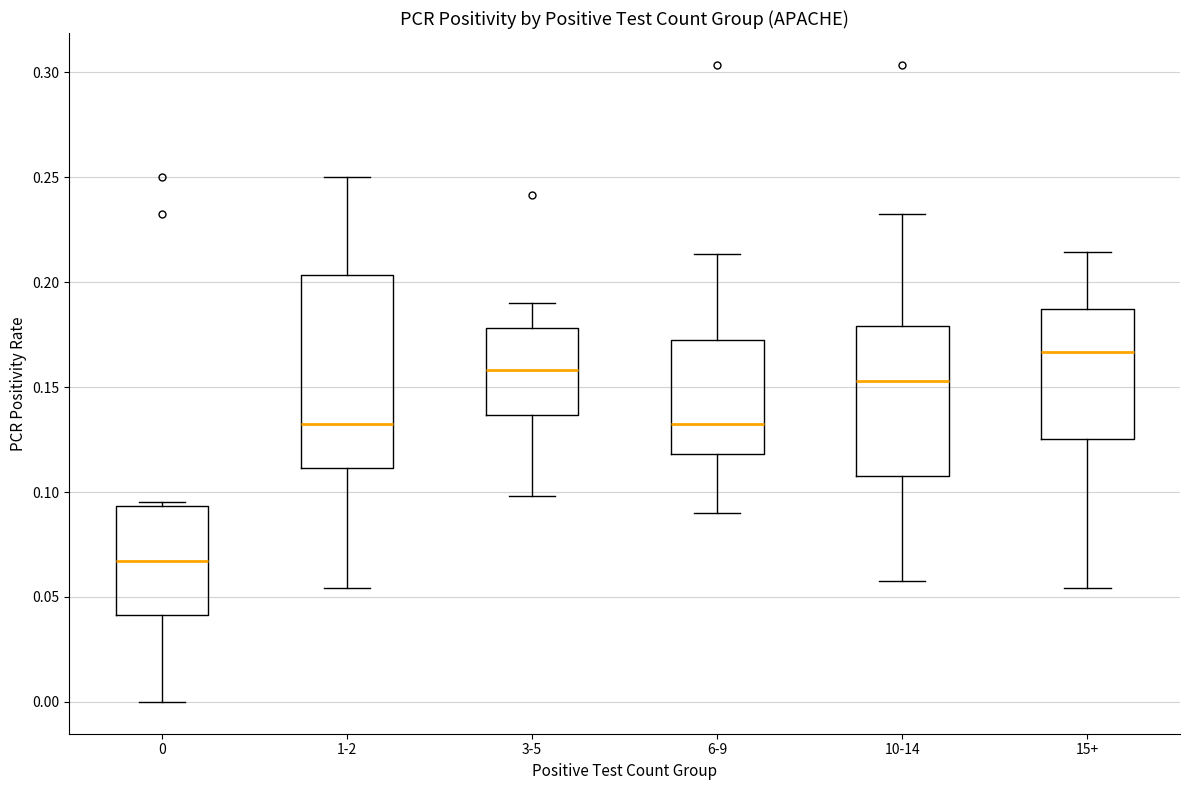

Which box's median line is the highest?

15+